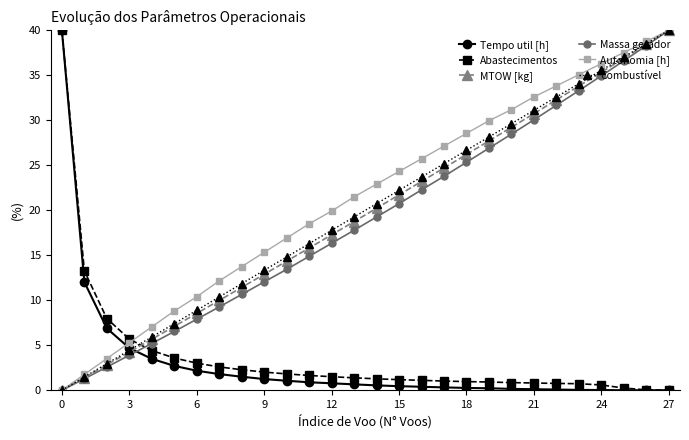

Count the number of data series in this chart.

6